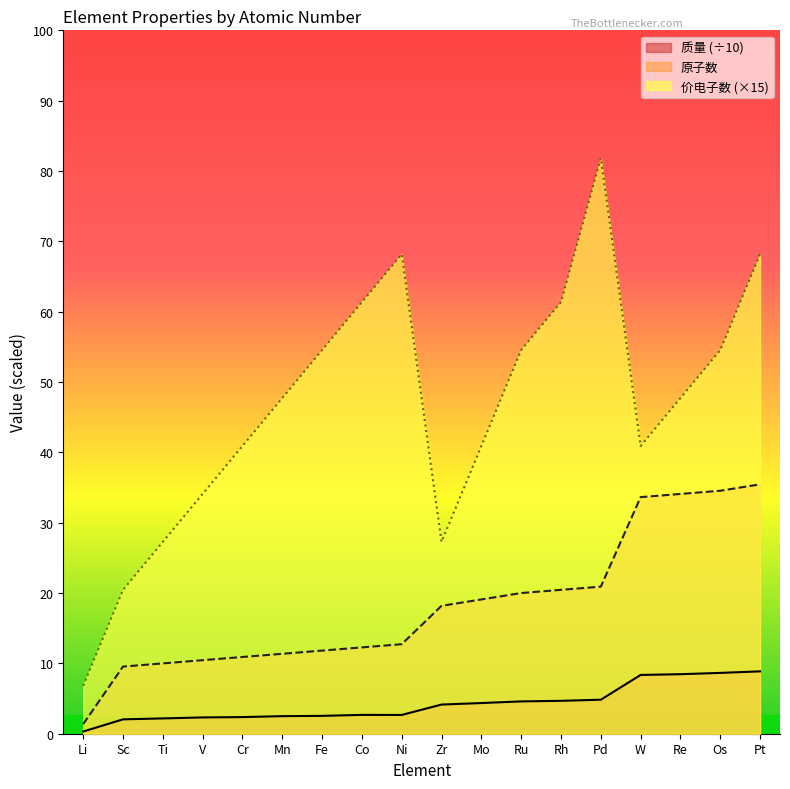

True or false: 质量 and 价电子数 cross at least once.

False